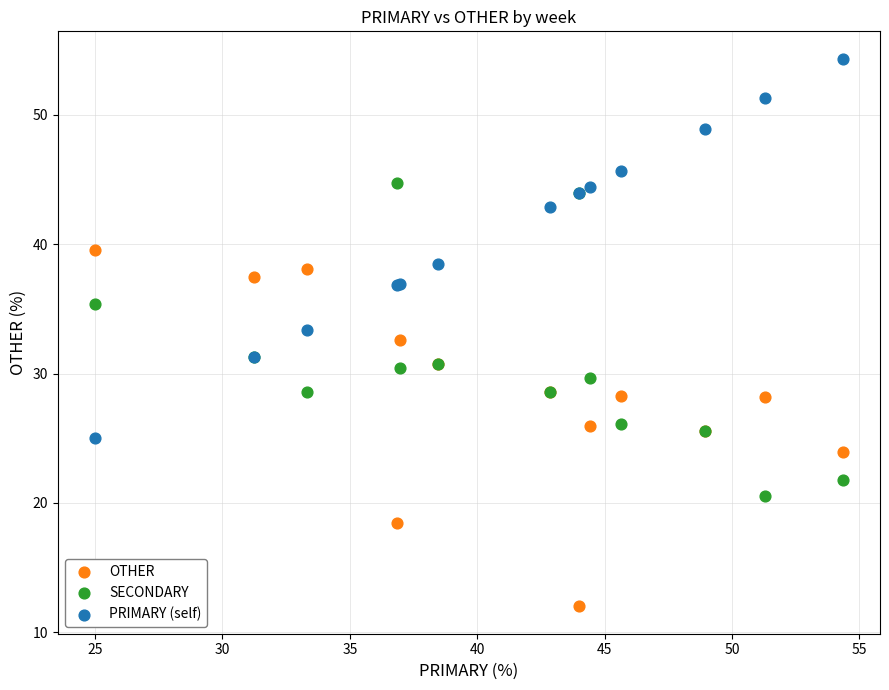

Which series reaches the minimum Y coordinate?

OTHER